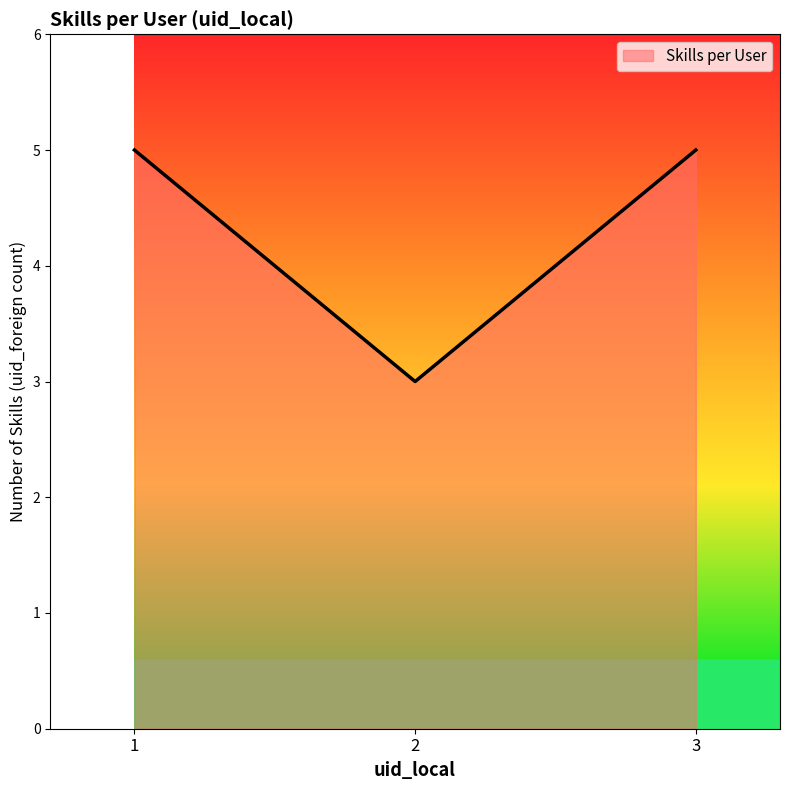

Count the values in the range 3 to 5.

3